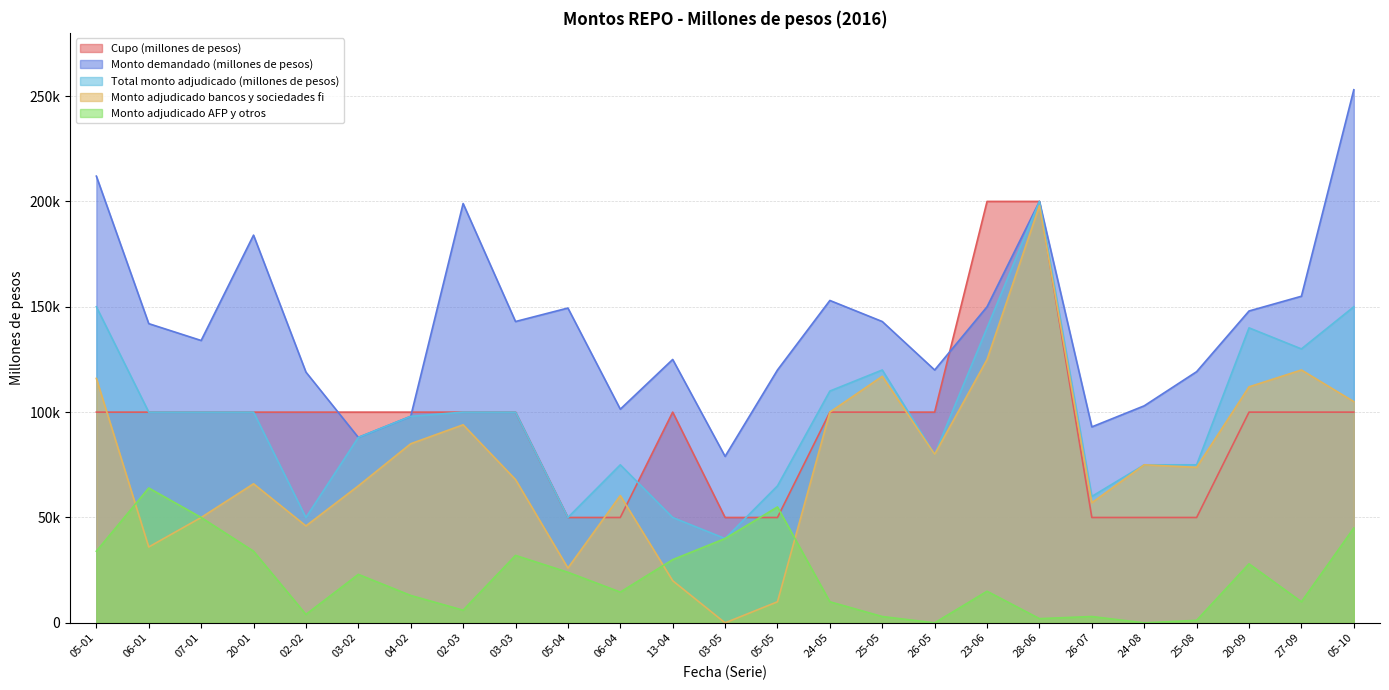

What are all the series names shown in the legend?

Cupo (millones de pesos), Monto demandado (millones de pesos), Total monto adjudicado (millones de pesos), Monto adjudicado bancos y sociedades fi, Monto adjudicado AFP y otros